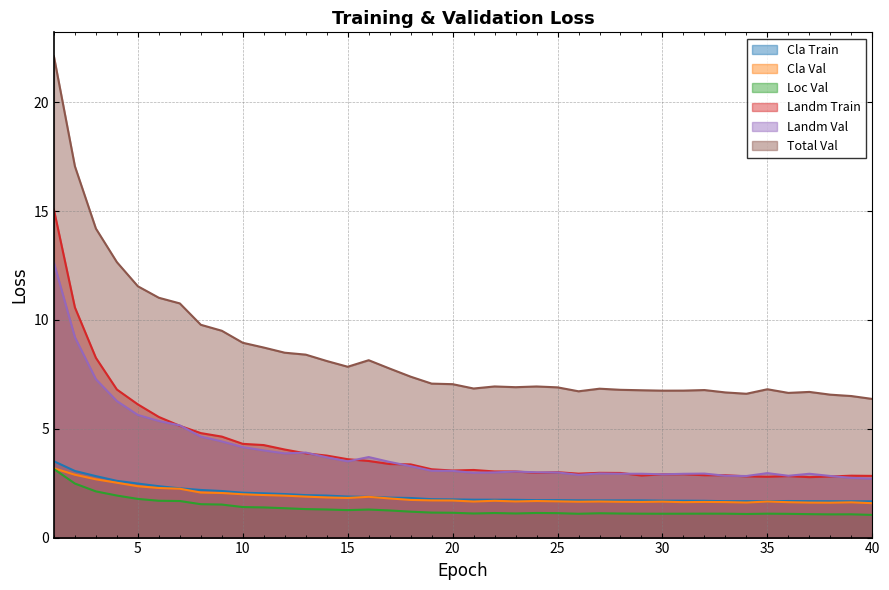

True or false: Loc Val has a value of 2.8 at 4.

False